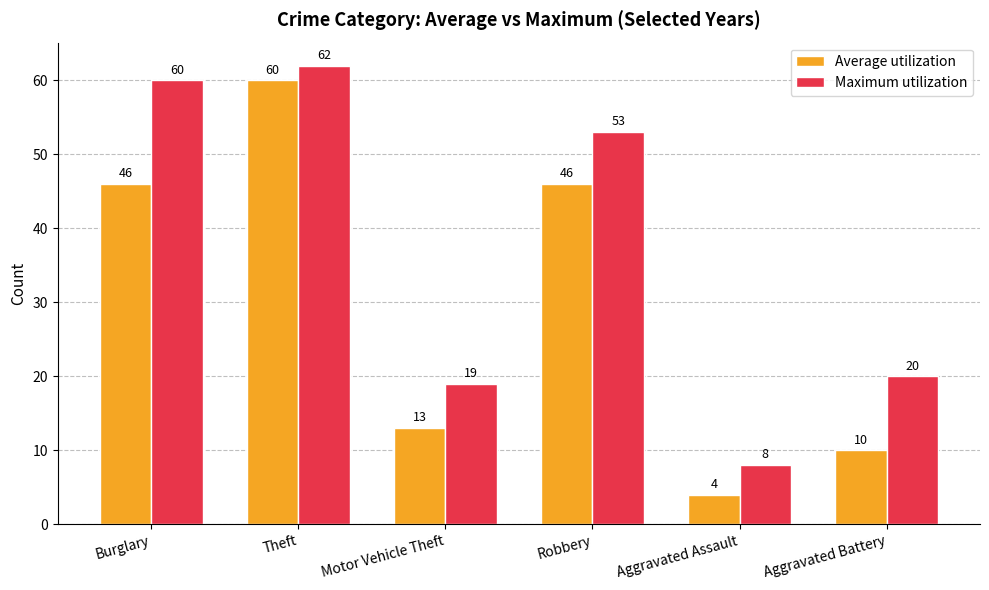

What is the difference between the second highest and minimum values in the Maximum utilization series?

52